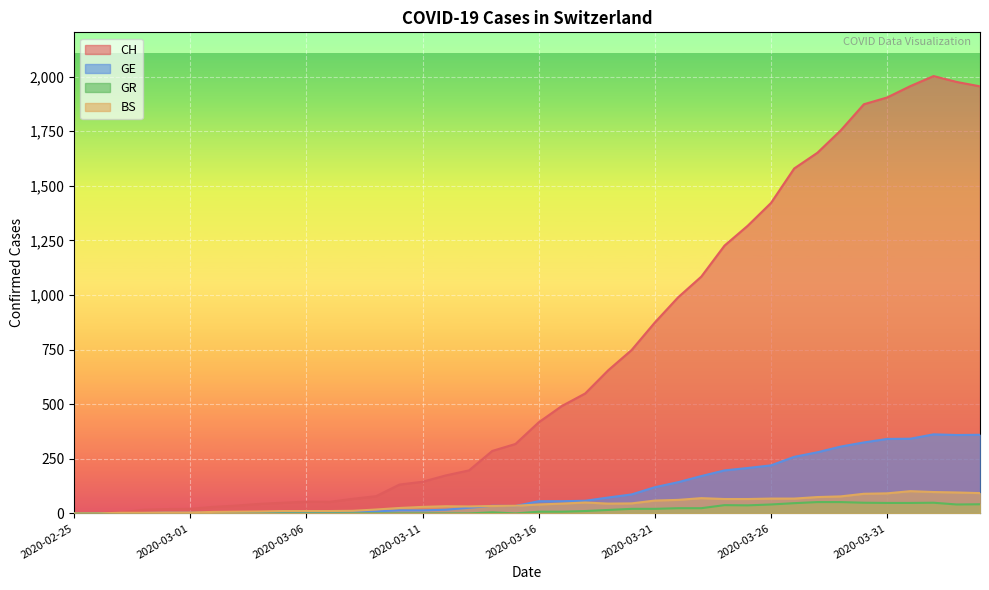

Read the BS value at 2020-03-20, to the nearest 5.

45